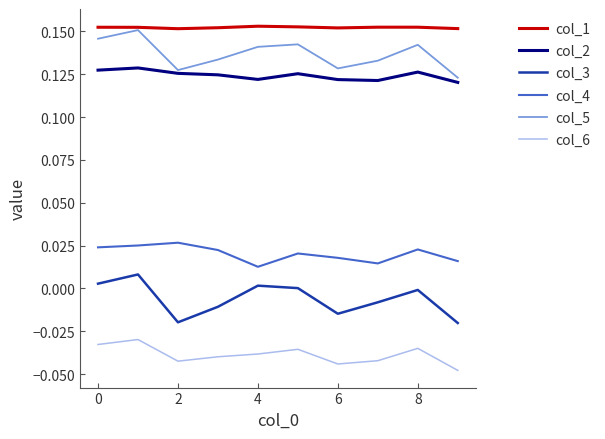

Which series has the widest spread of values?

col_3